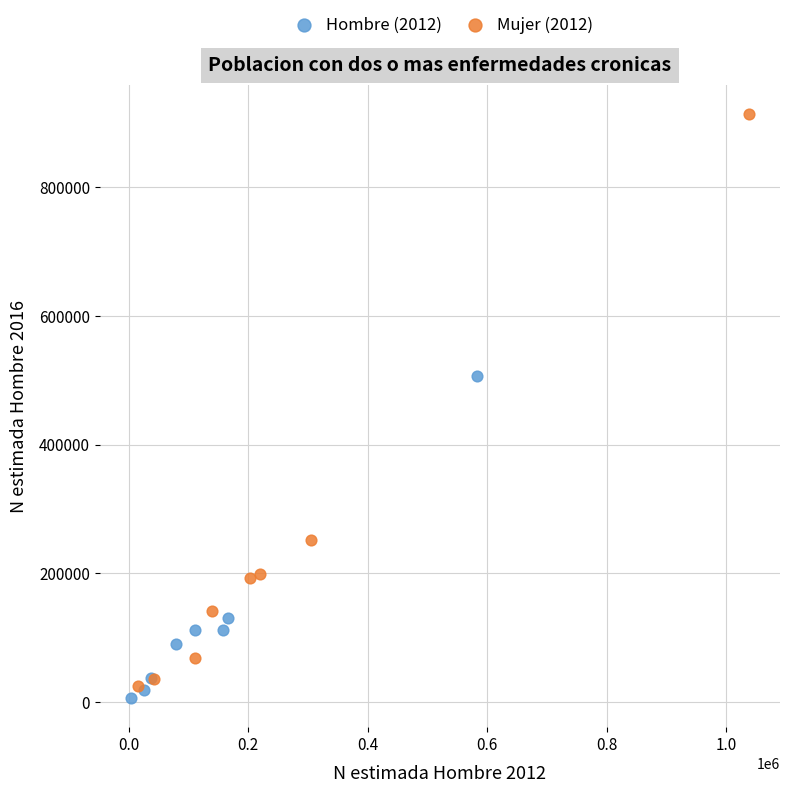

What are all the series names shown in the legend?

Hombre (2012), Mujer (2012)